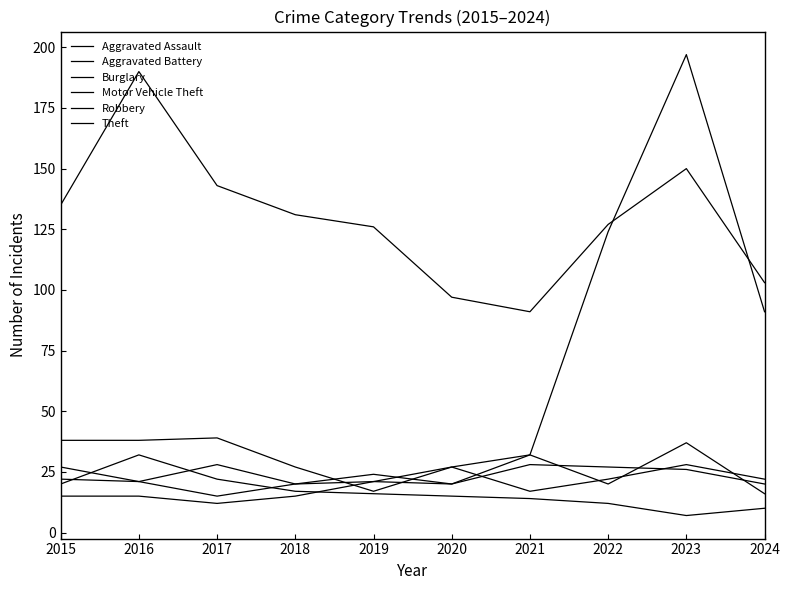

At how many categories does at least one series exceed 131?

4